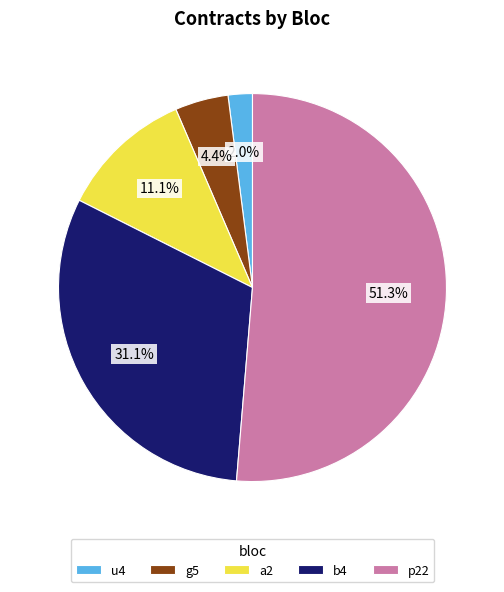

The a2 slice represents 11% of the pie. True or false?

True